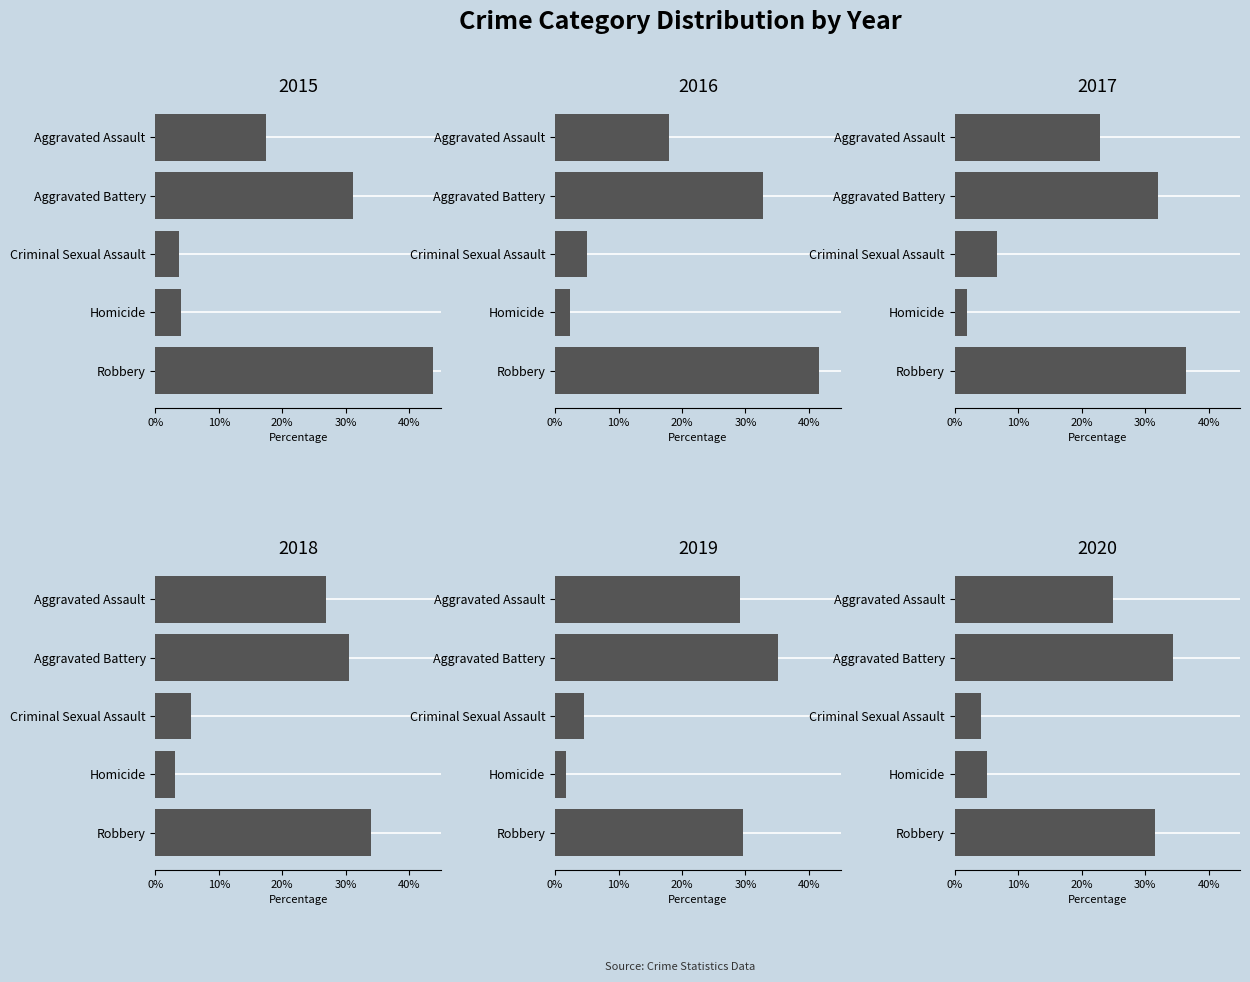

What is the label of the 4th bar from the left?

Homicide